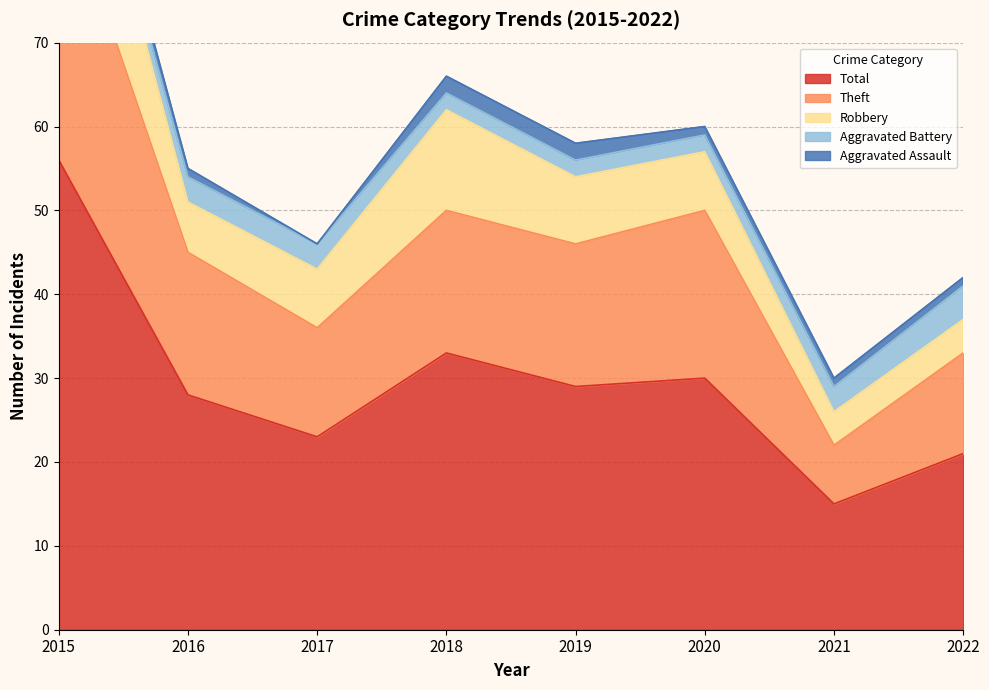

Reading left to right, transcribe all the data shown in this chart.

Aggravated Assault: 2	1	0	2	2	1	1	1
Aggravated Battery: 1	3	3	2	2	2	3	4
Robbery: 19	6	7	12	8	7	4	4
Theft: 34	17	13	17	17	20	7	12
Total: 56	28	23	33	29	30	15	21